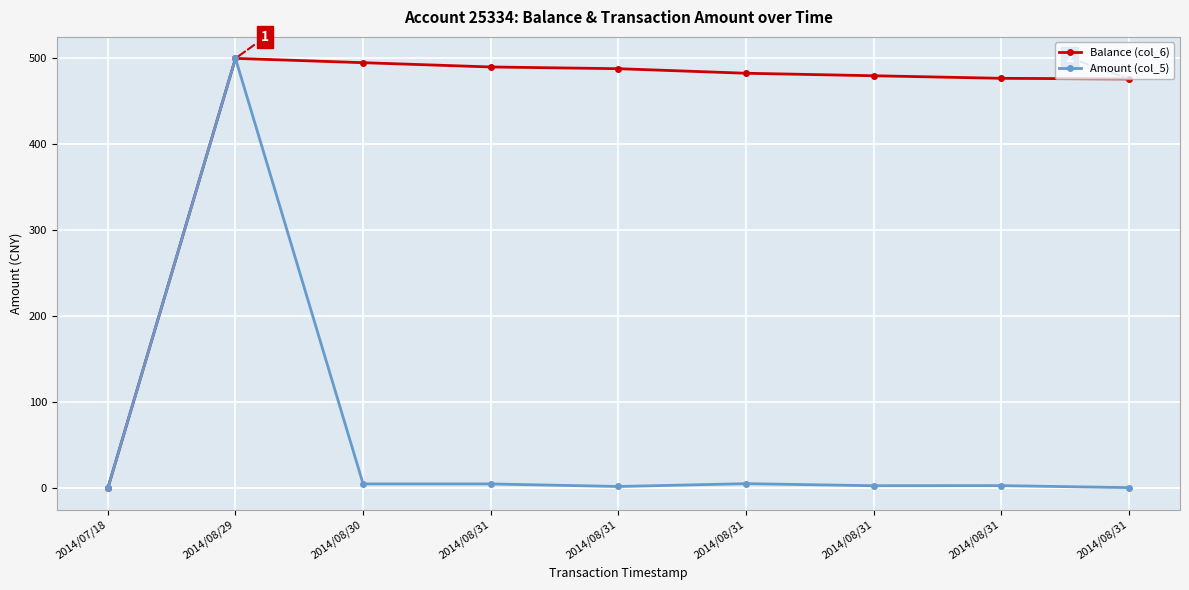

True or false: Balance (col_6) and Amount (col_5) cross at least once.

False